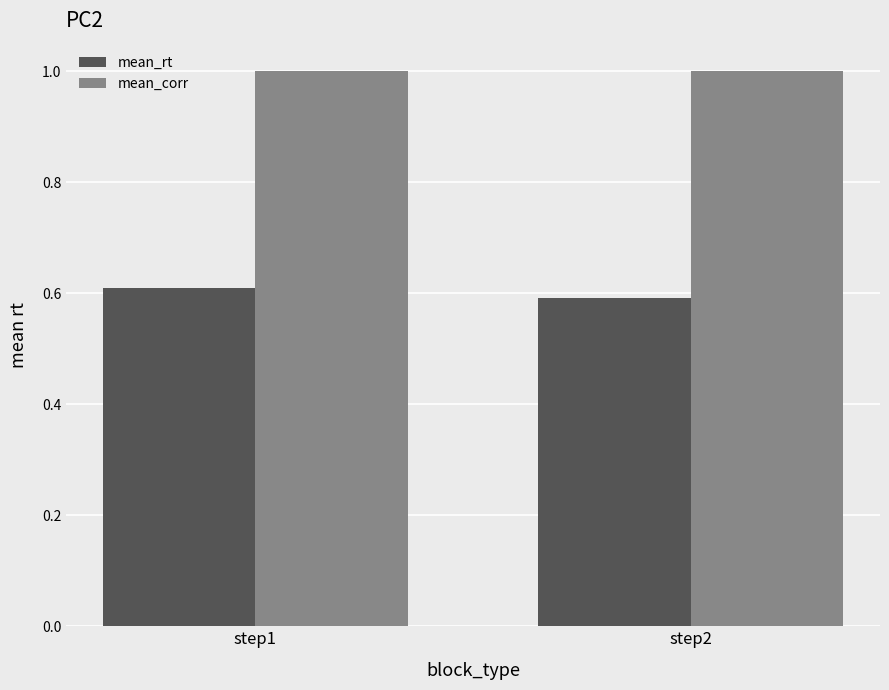

At which category does the chart reach its minimum across all series?

step2